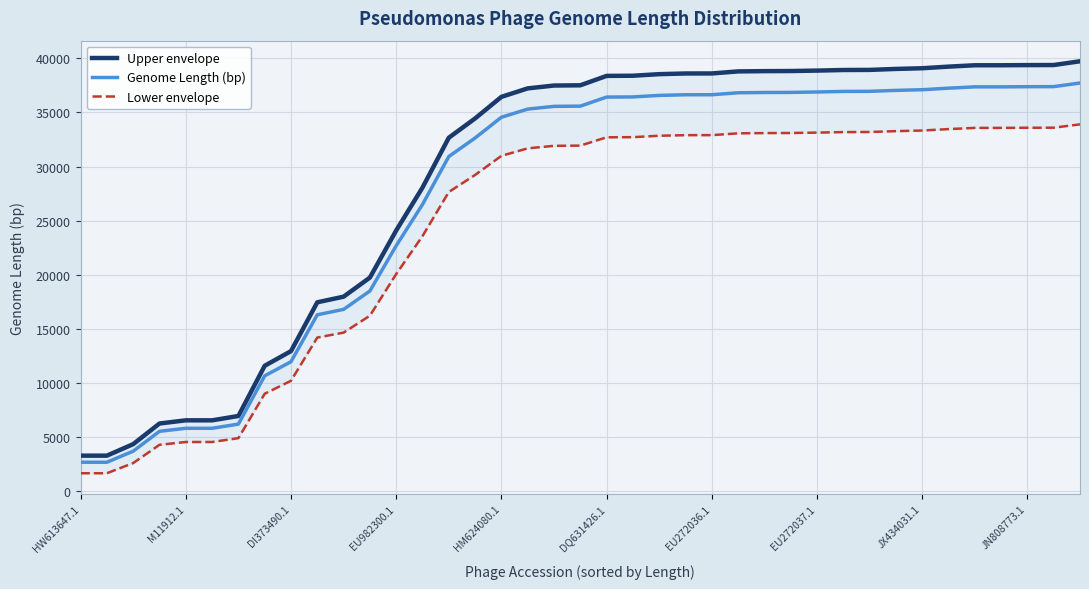

What is the maximum value for Lower envelope?

33896.9